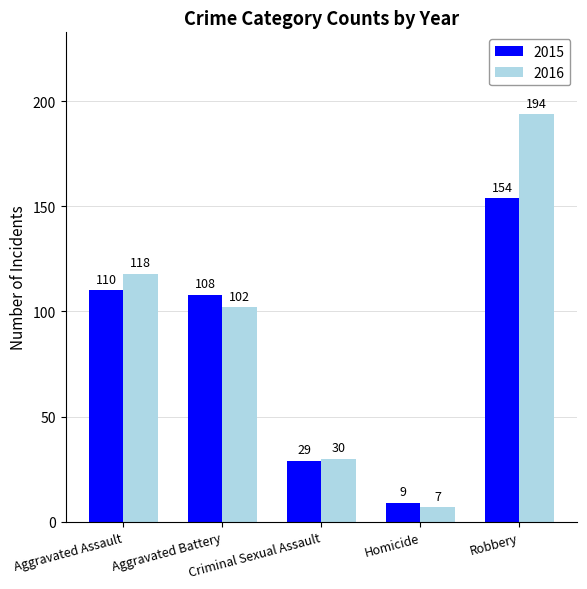

How many data points does each series have?

5